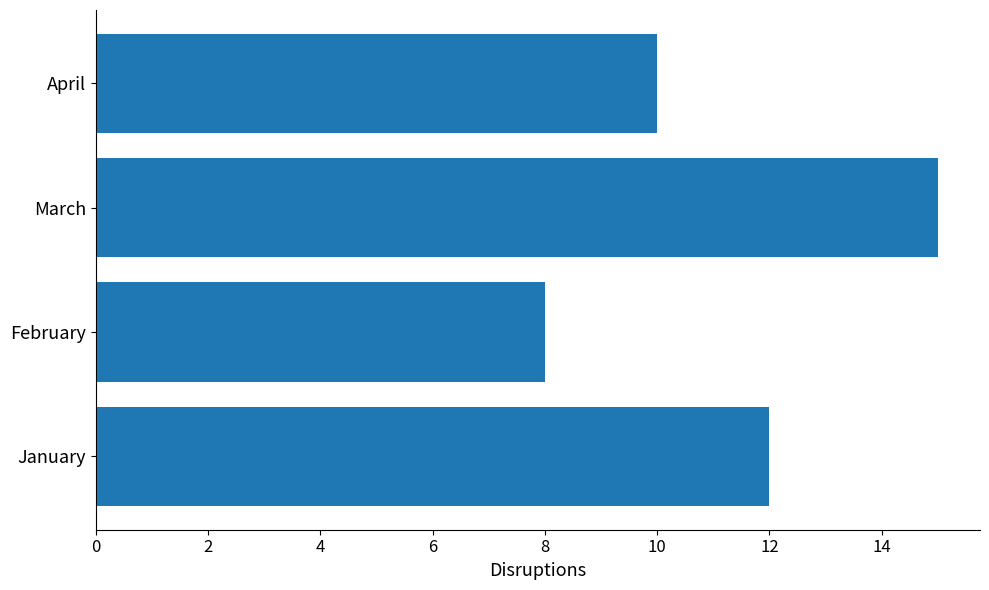

List the labels in order of value, smallest first.

February, April, January, March